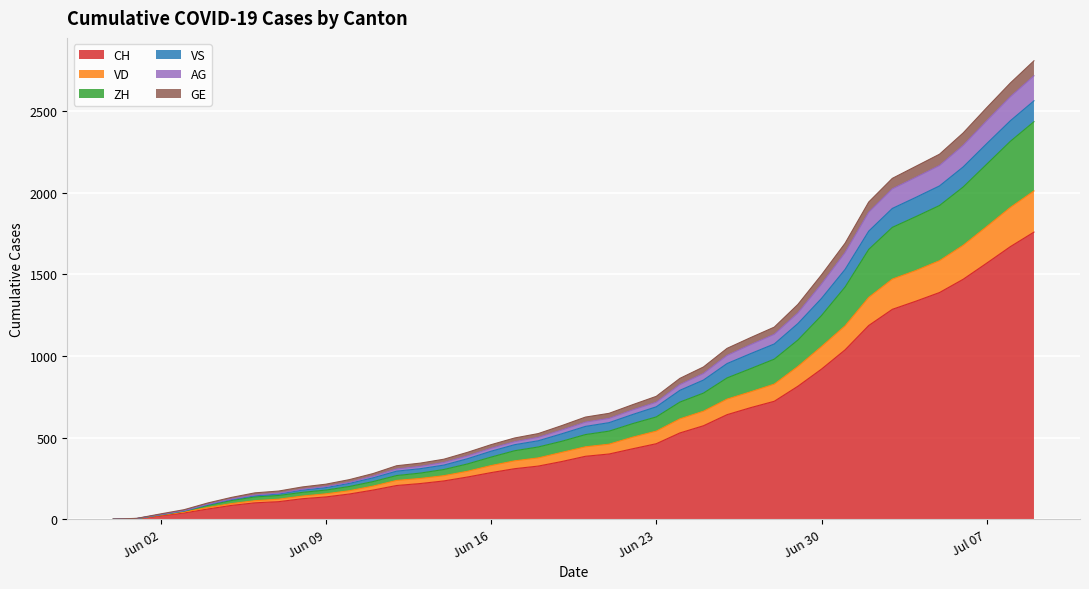

What is the label of the 16th point from the left?

2020-06-15